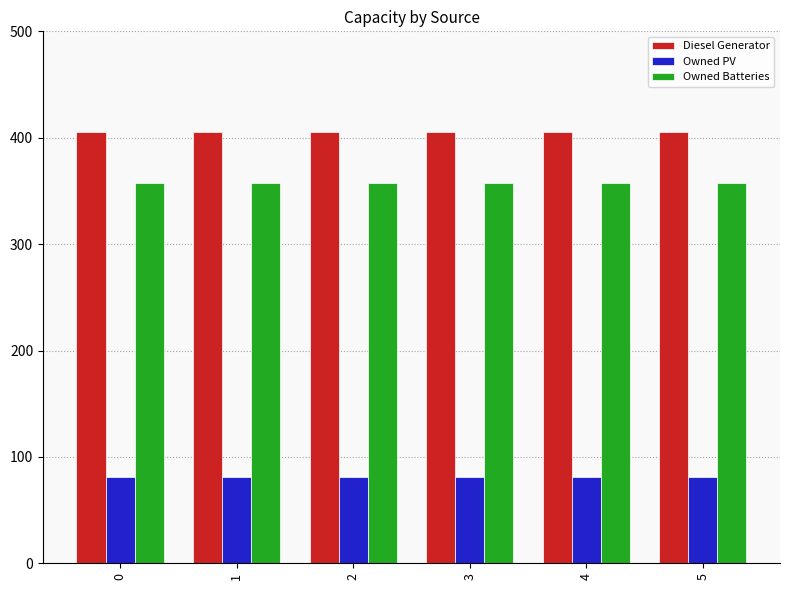

What is the difference between the highest and lowest values at 1?

324